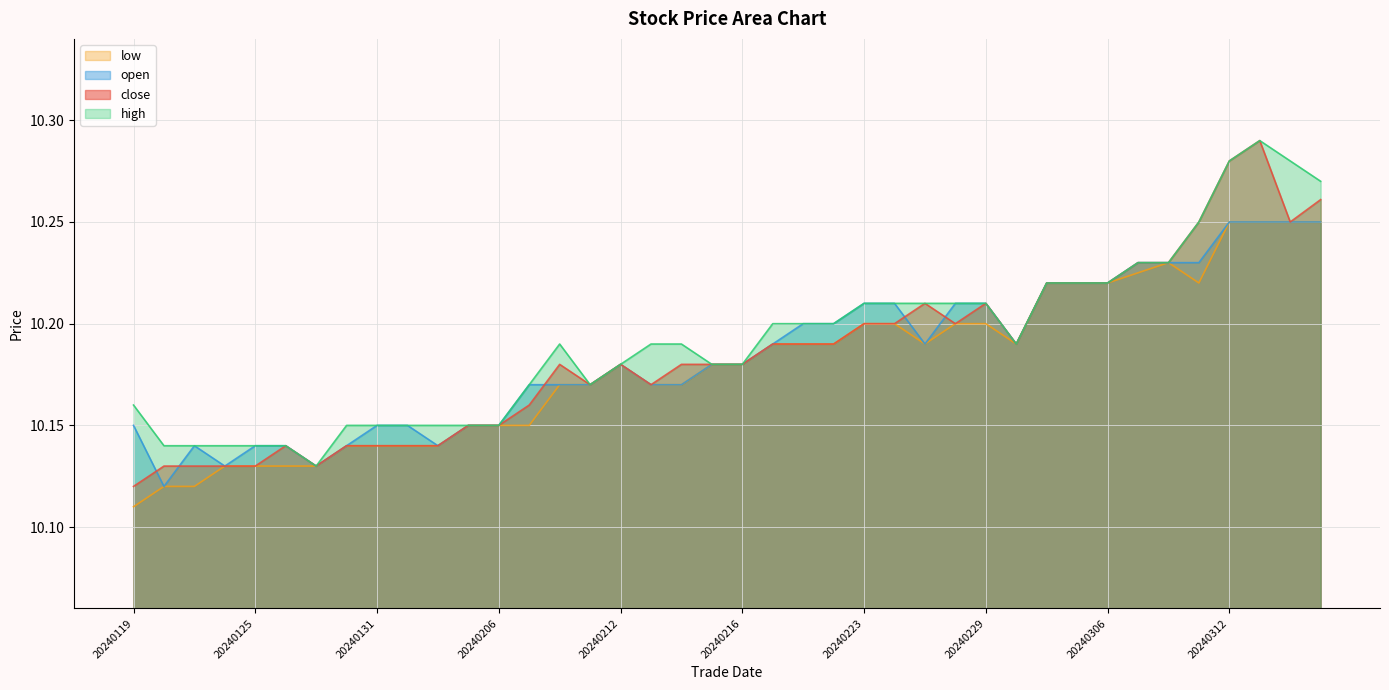

At how many categories does at least one series exceed 10?

40